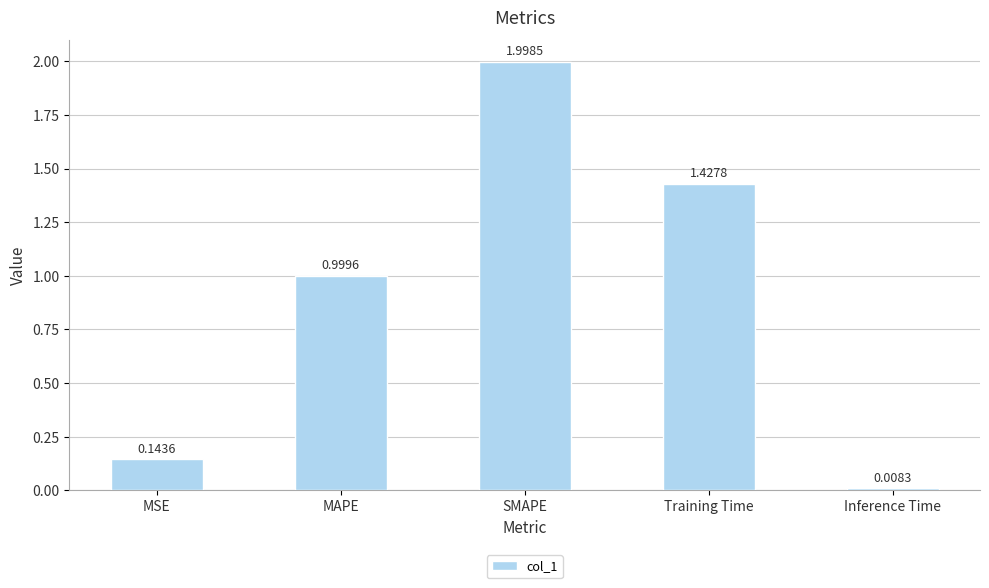

Rank the categories by value from lowest to highest.

Inference Time, MSE, MAPE, Training Time, SMAPE